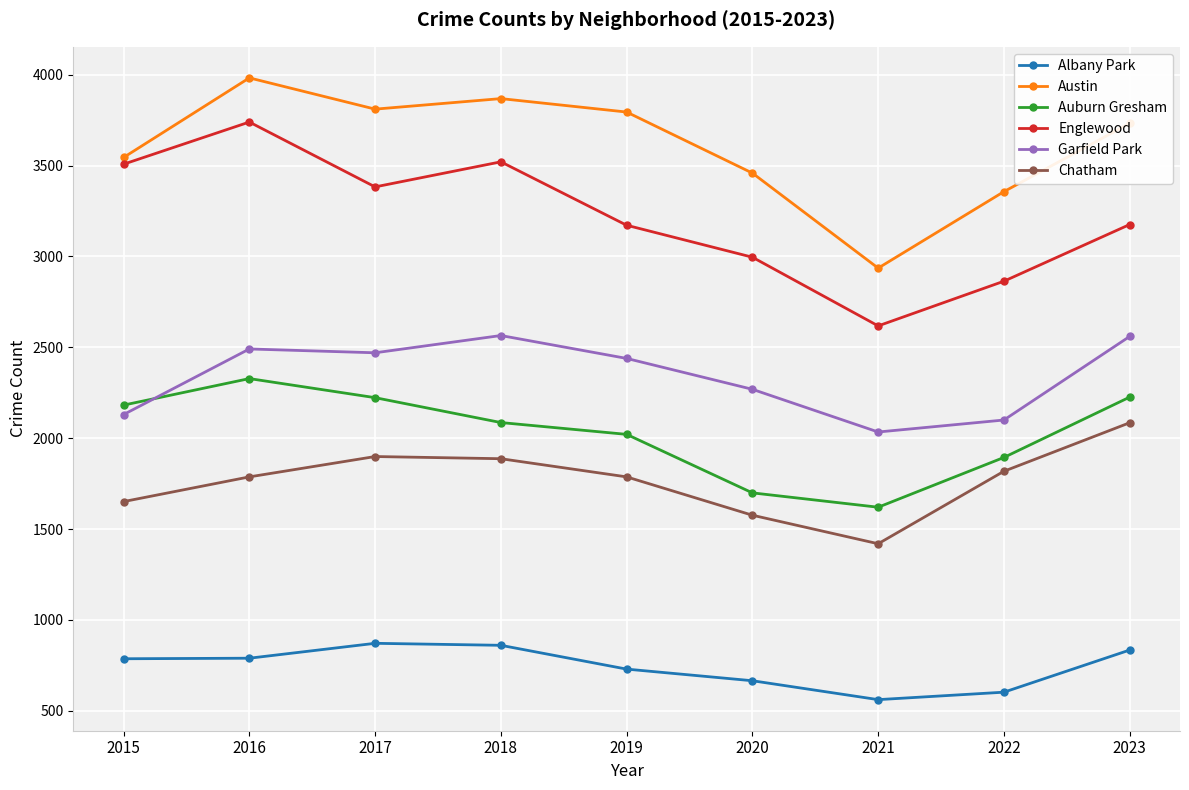

What is the value of the Austin point at the 3rd from the left?

3811